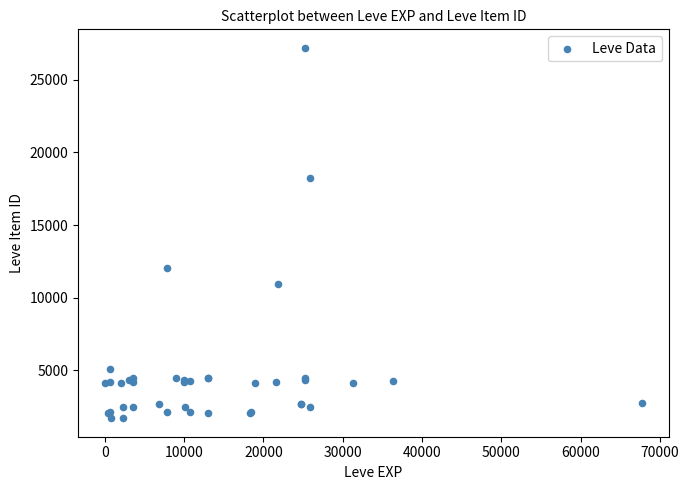

What Y value in the scatter plot is closest to 14448?

12018